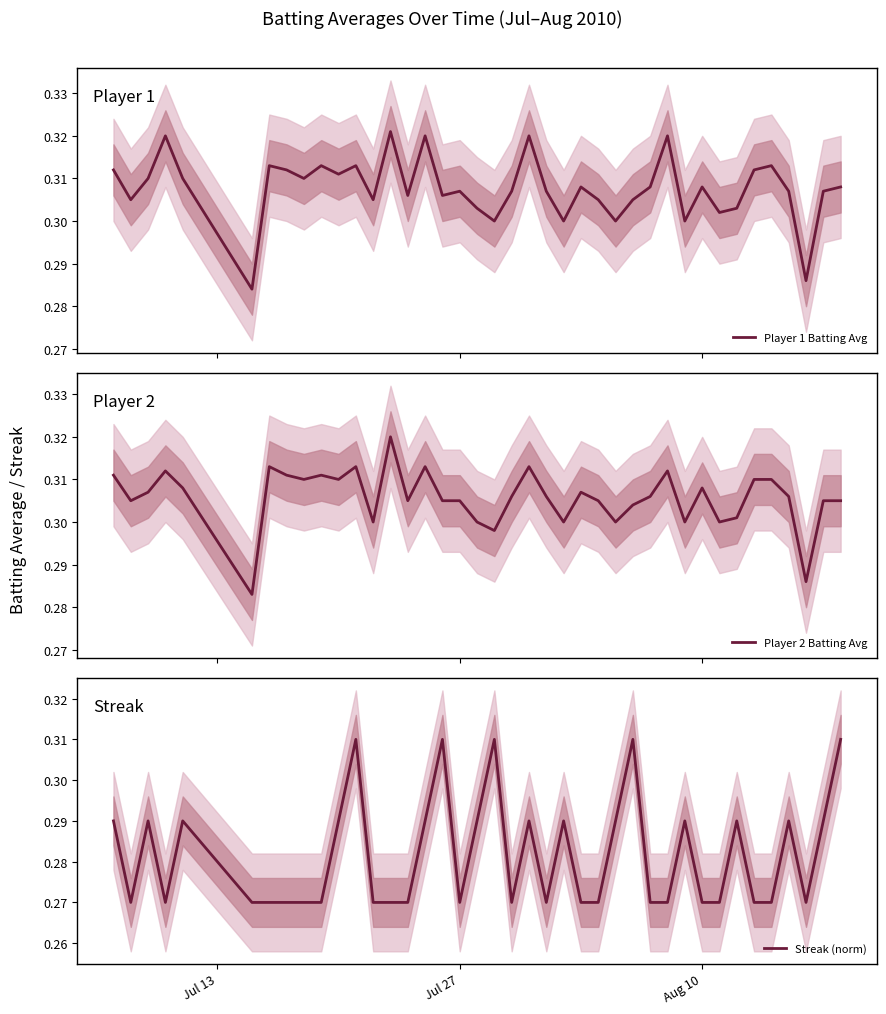

How many times do Streak (norm) and Player 1 Batting Avg cross each other?

7